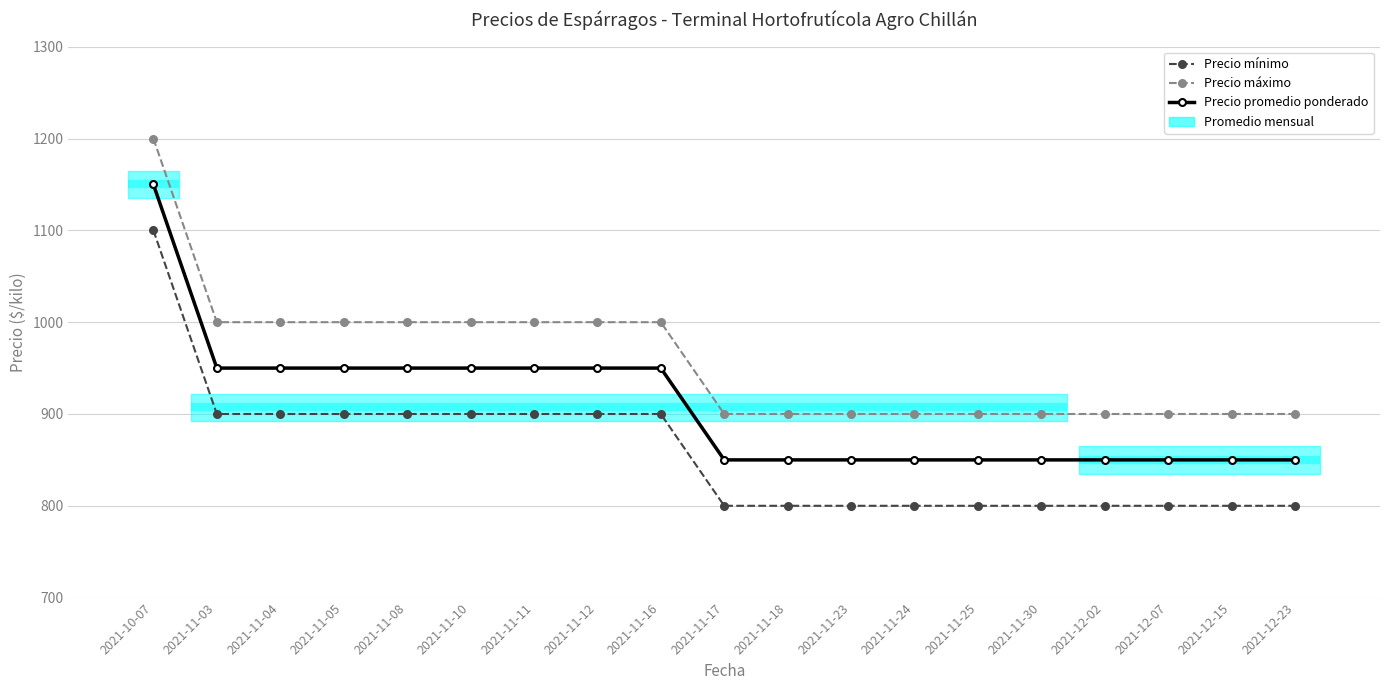

True or false: Precio máximo and Precio mínimo cross at least once.

False